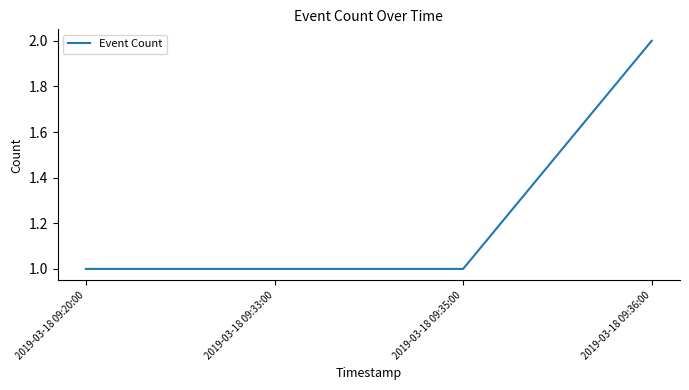

True or false: there are more than 2 points higher than both neighbors.

False